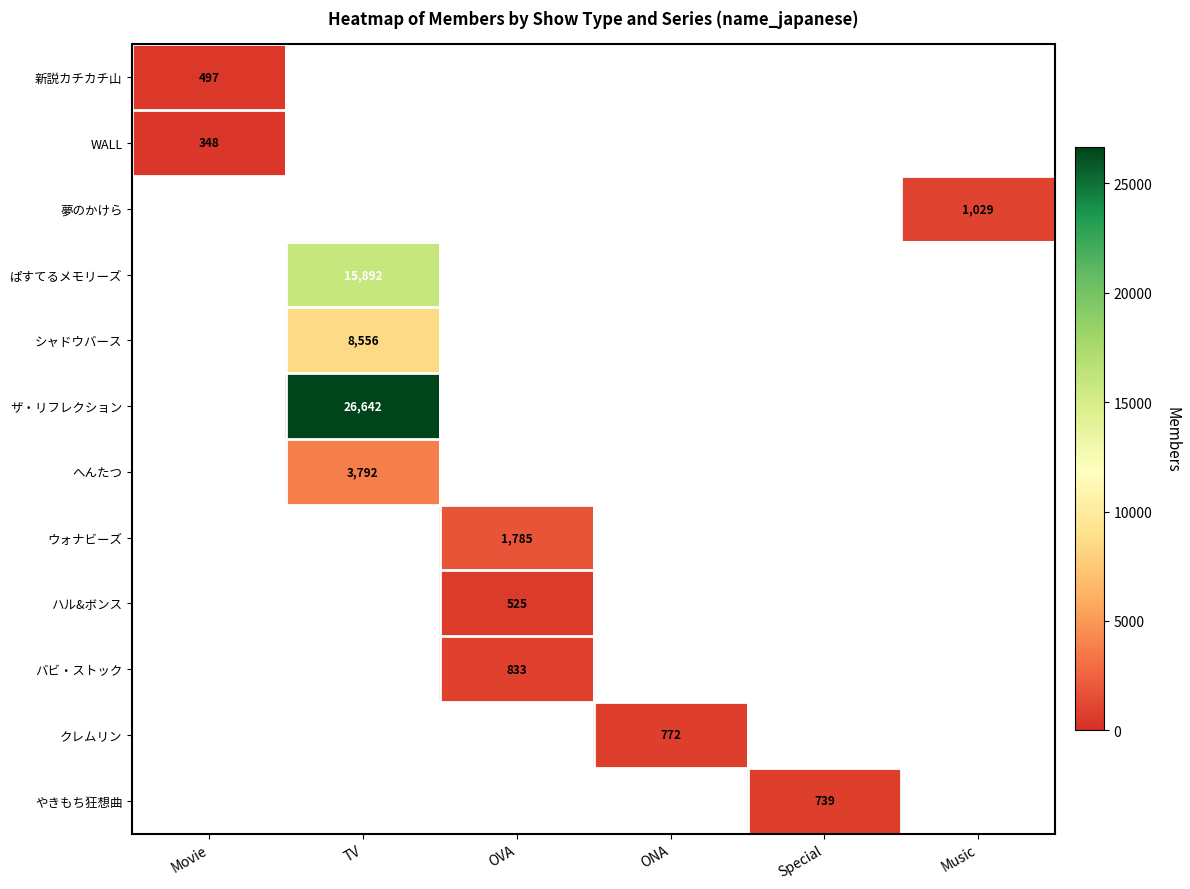

The value of へんたつ at TV is 5949. True or false?

False